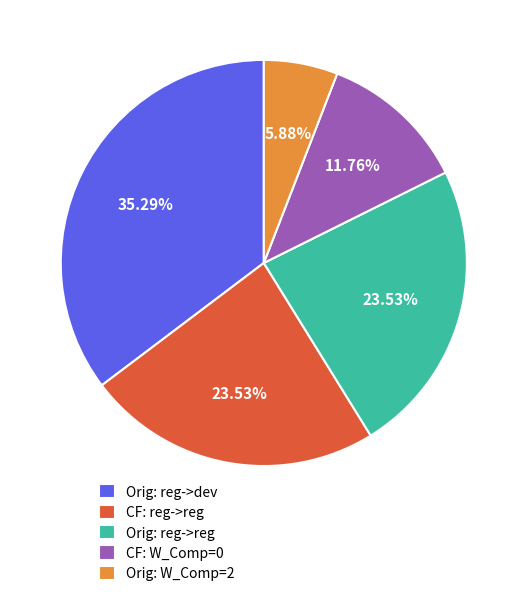

Is Orig: reg->dev the majority of the pie?

No